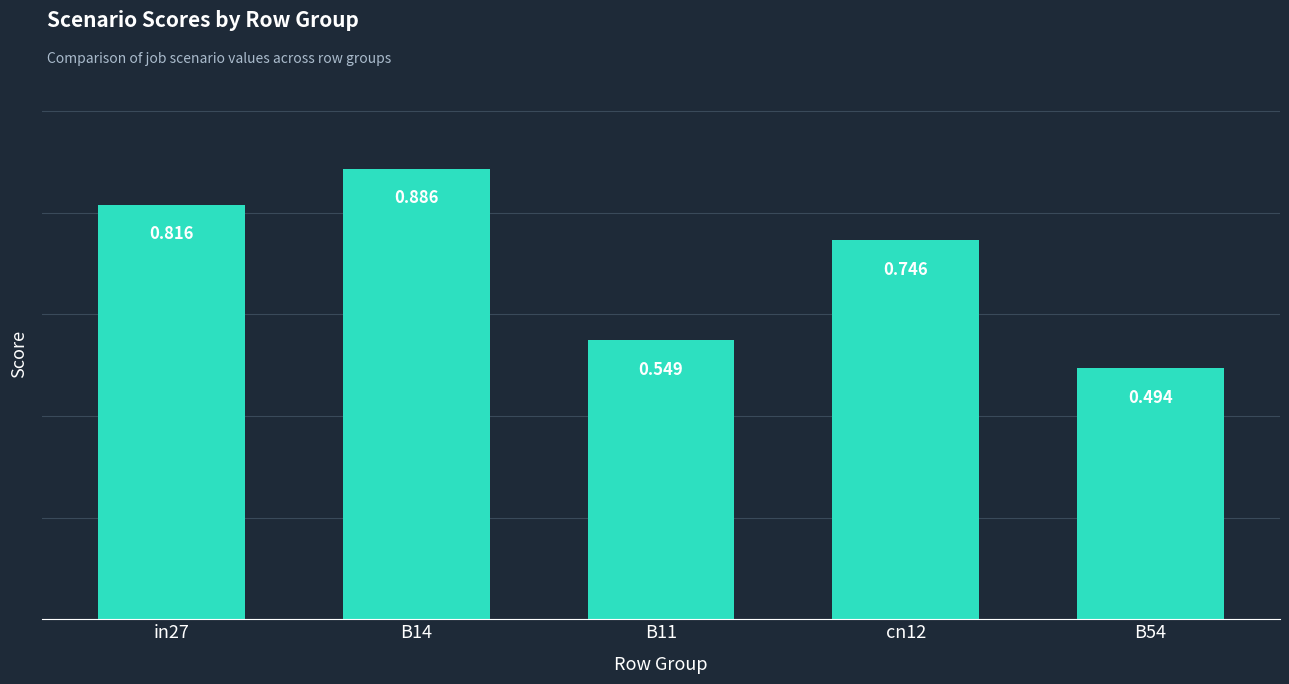

Are the bars grouped side by side (vs. stacked)?

No